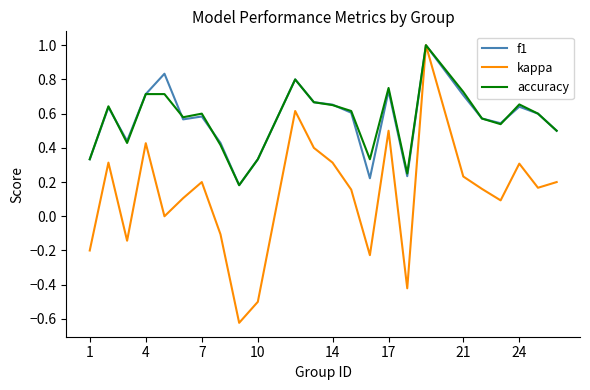

Which series has the widest spread of values?

kappa